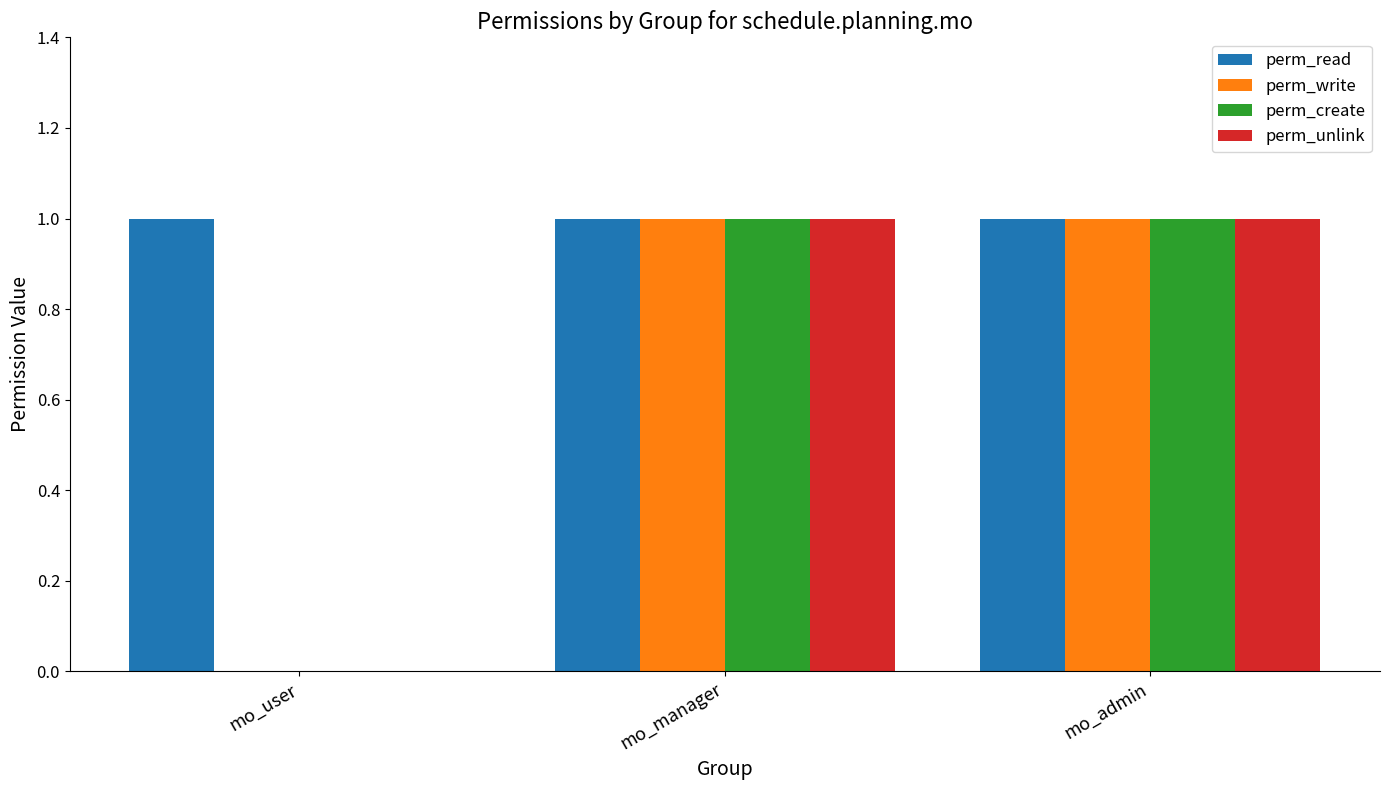

What is the spread (max minus min) of values at mo_user?

1